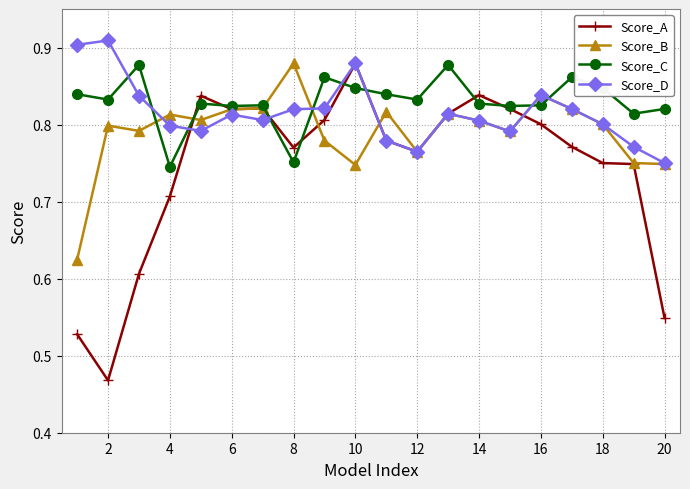

True or false: Score_C has more than 0 interior local peaks.

True